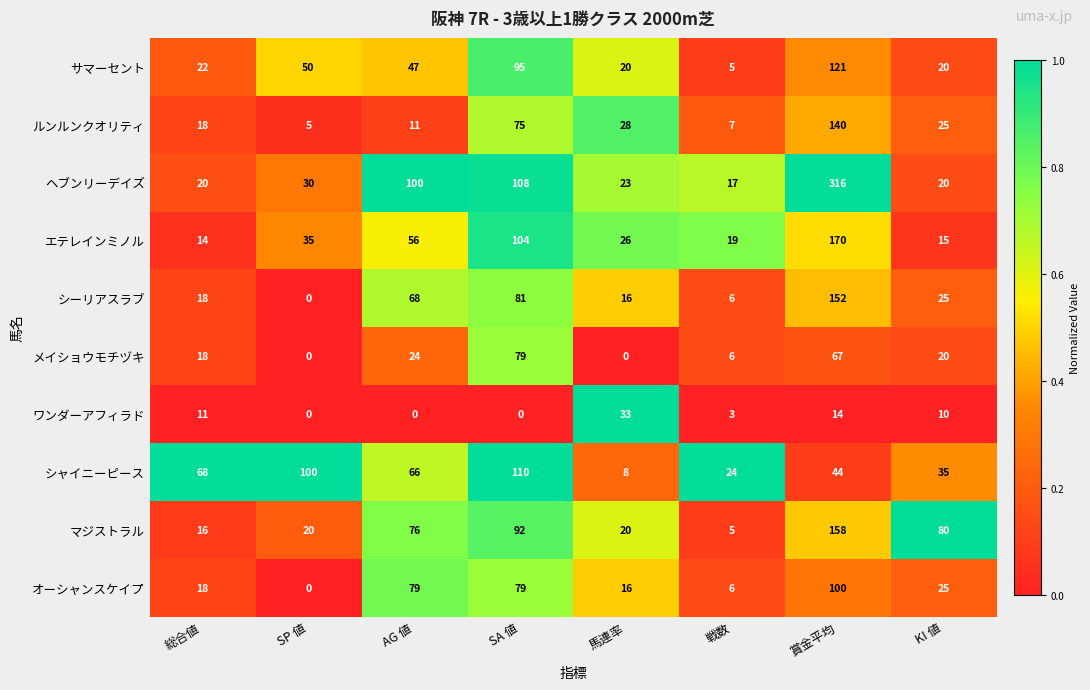

What is the average value of the シャイニーピース series?

57